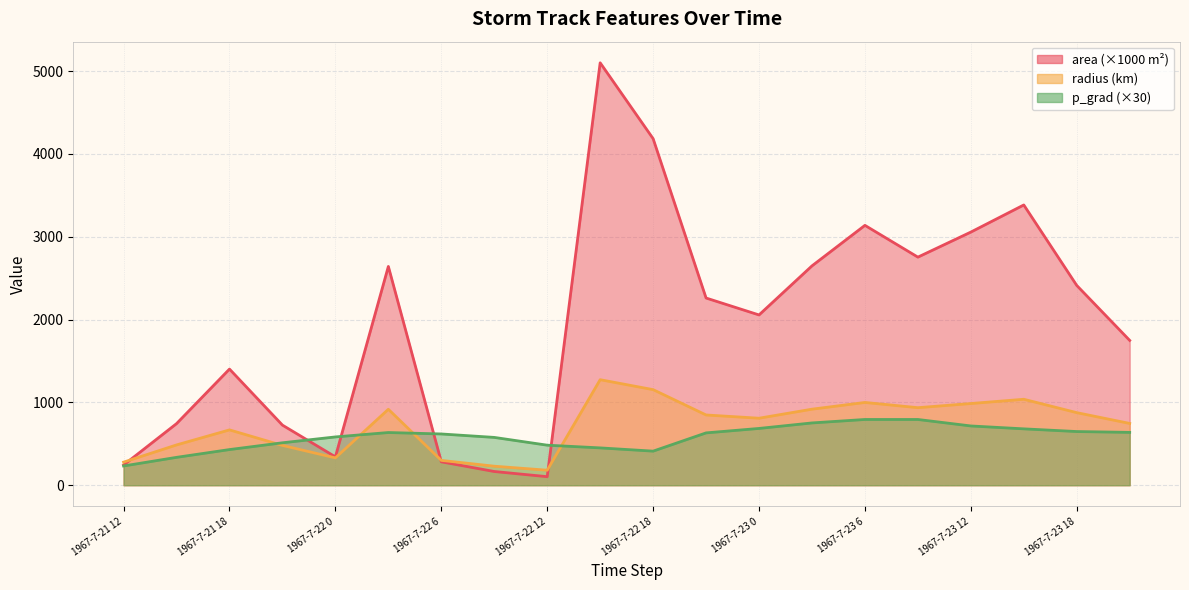

How many lines are shown in the chart?

3